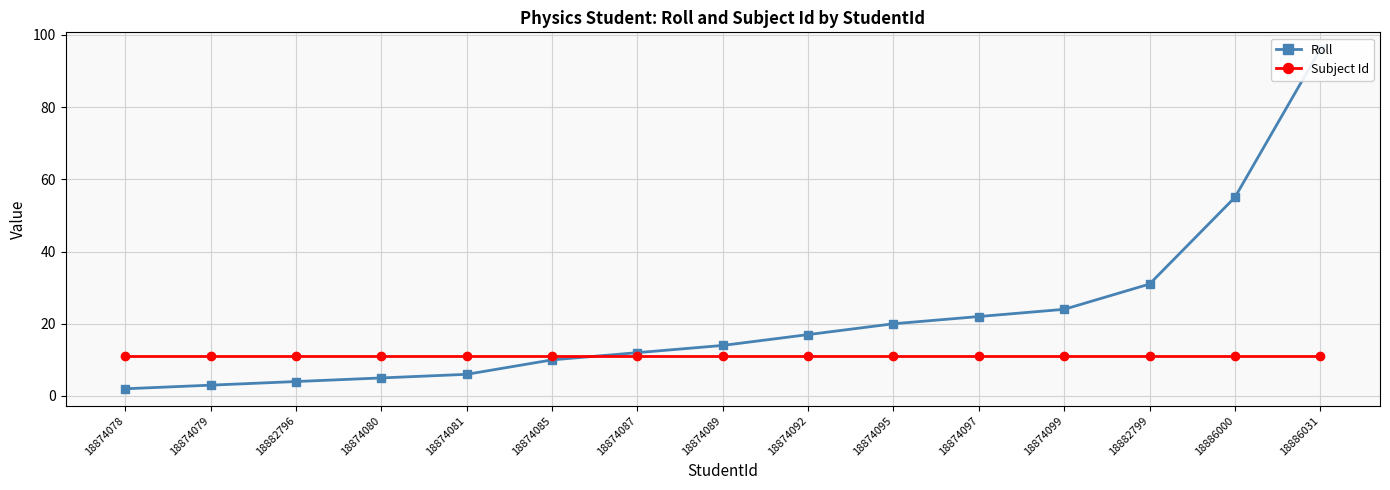

Where do Subject Id and Roll first cross each other?

18874085 and 18874087